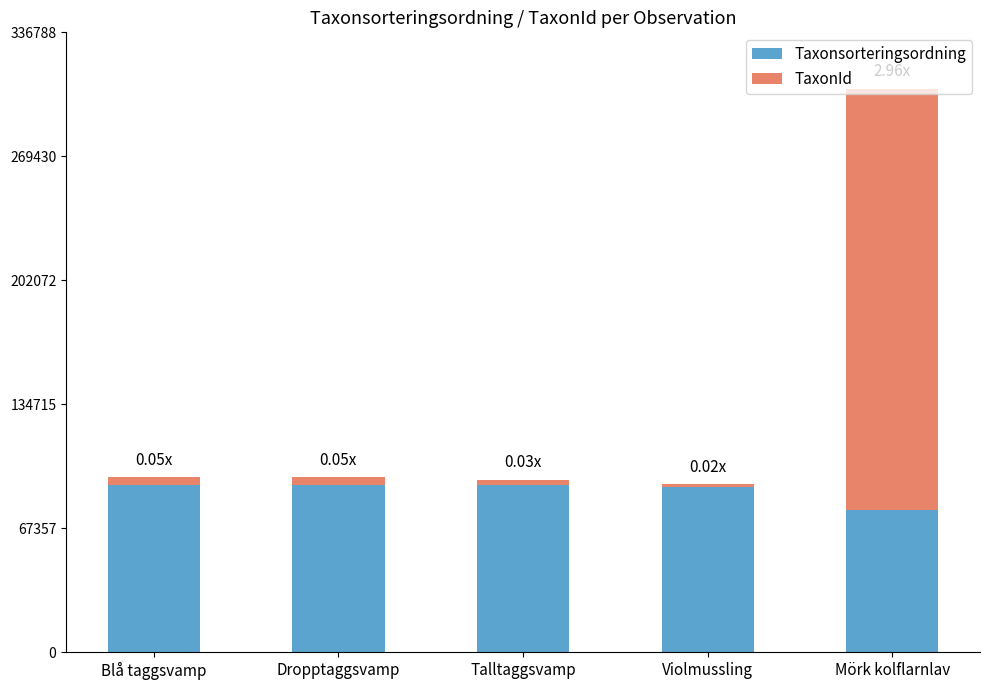

At which category is the sum across all series the highest?

Mörk kolflarnlav